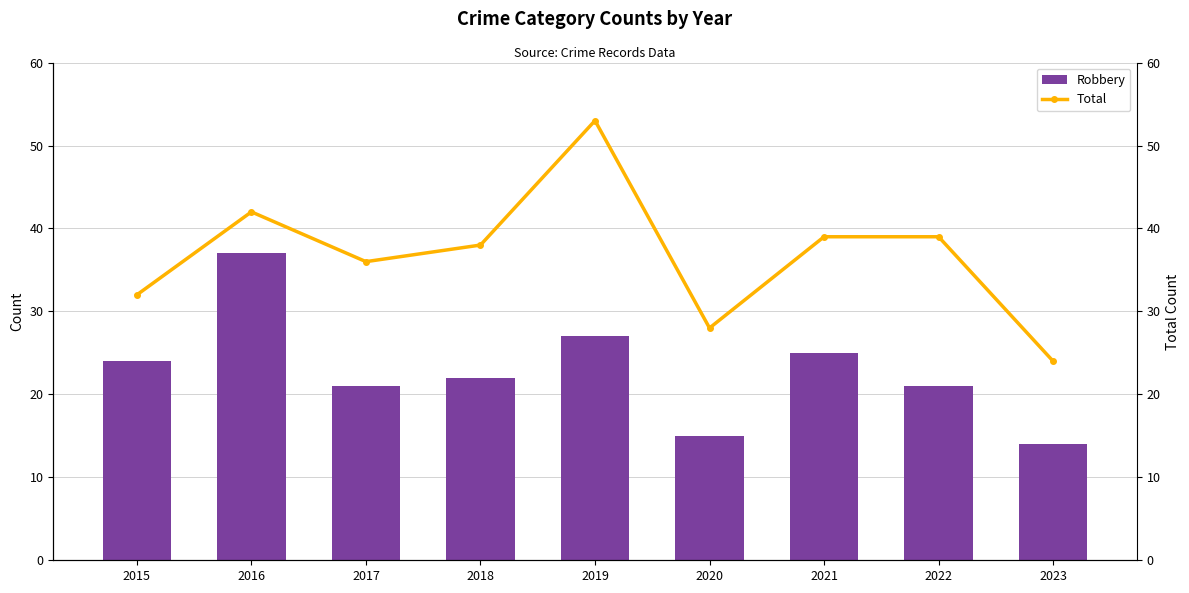

What is the sum of all Total values?

331